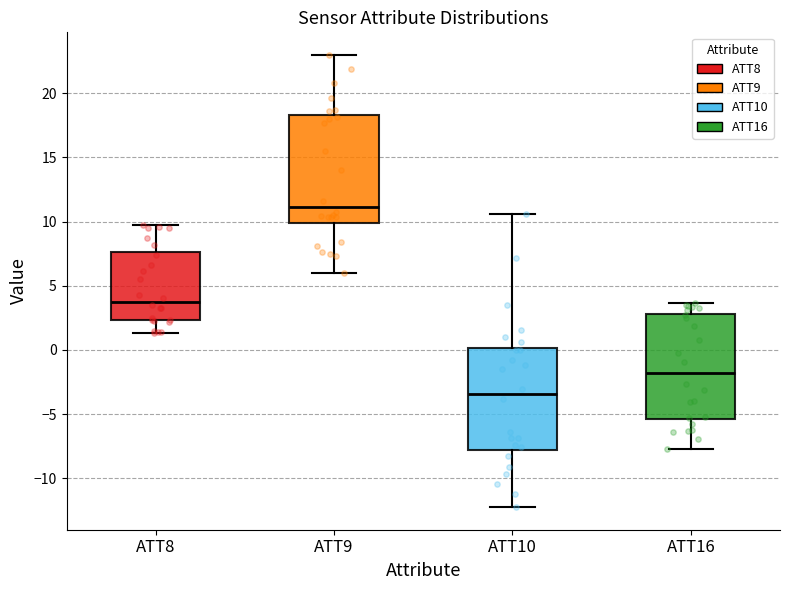

Which box has the highest median line?

ATT9